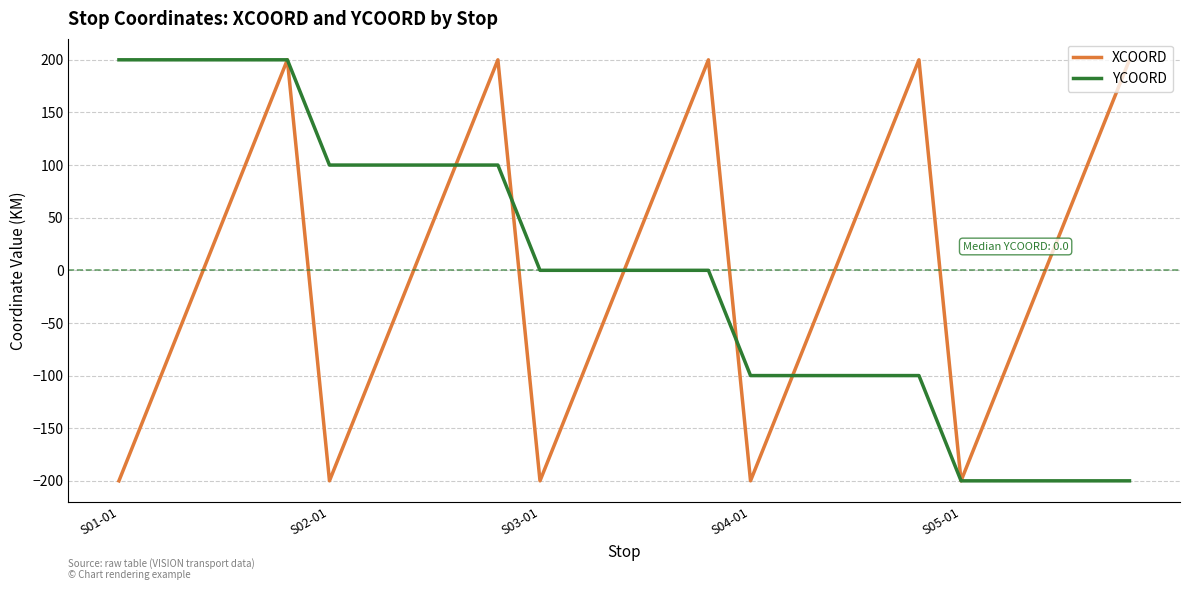

What is the lowest value of the XCOORD series?

-200